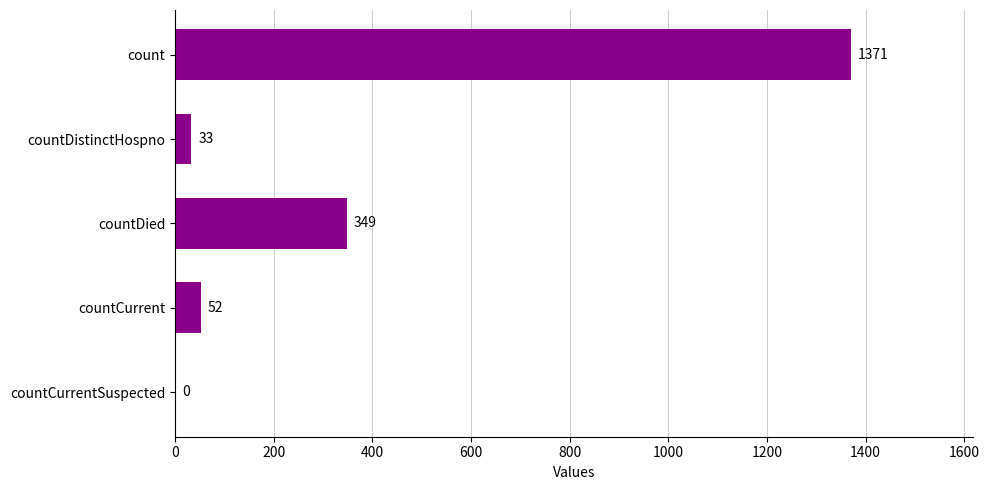

What is the maximum value shown in the chart?

1371